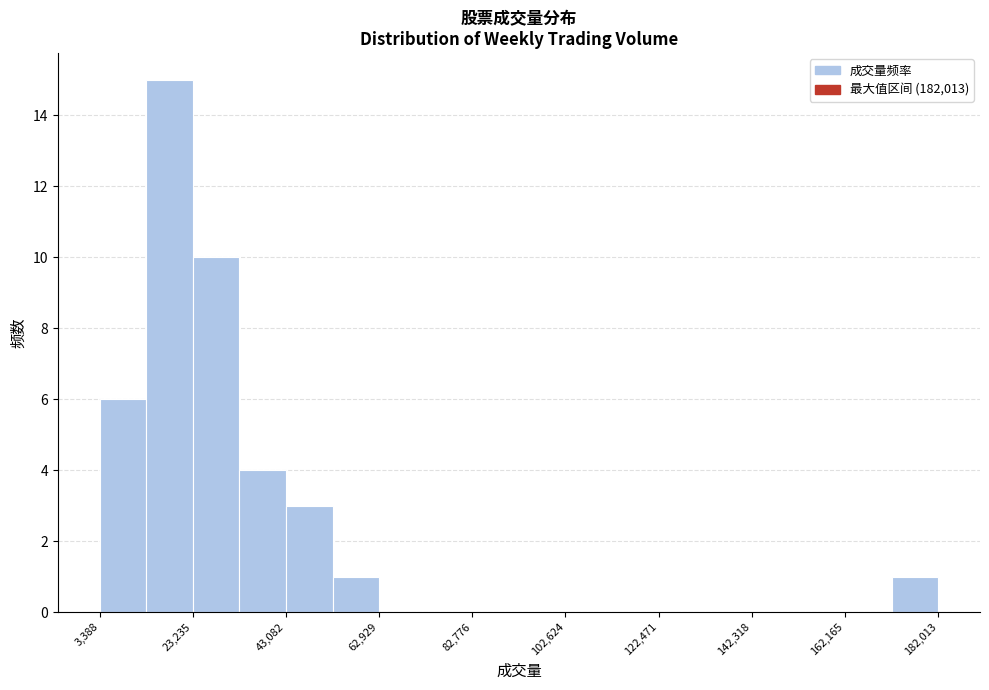

How tall is the bar that spans 34000 to 44000 on the x-axis? Neither the bar edges nor the heights are printed on the chart, so give them approximately, as read against the axes.

4